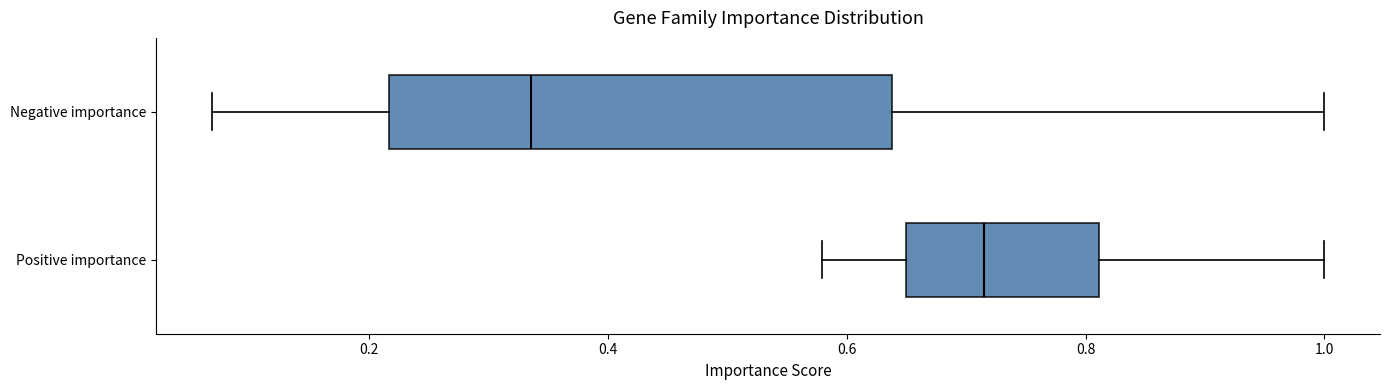

Reading bottom to top, transcribe this box plot: for each box, give where its median line is, the range the box spans, and where its two whiskers end, as read against the x-axis. The values are not printed on the chart, so give them approximately, as read against the axis.

Positive importance: median 0.72, box 0.64 to 0.82, whiskers 0.58 to 1.00
Negative importance: median 0.34, box 0.22 to 0.64, whiskers 0.06 to 1.00